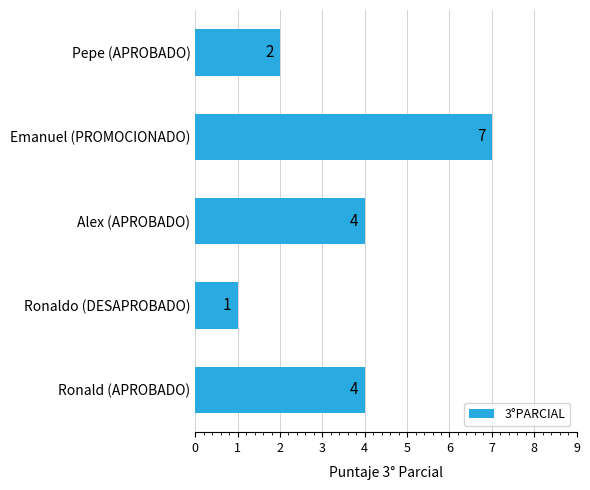

The chart shows a value of 10 at Emanuel (PROMOCIONADO). True or false?

False